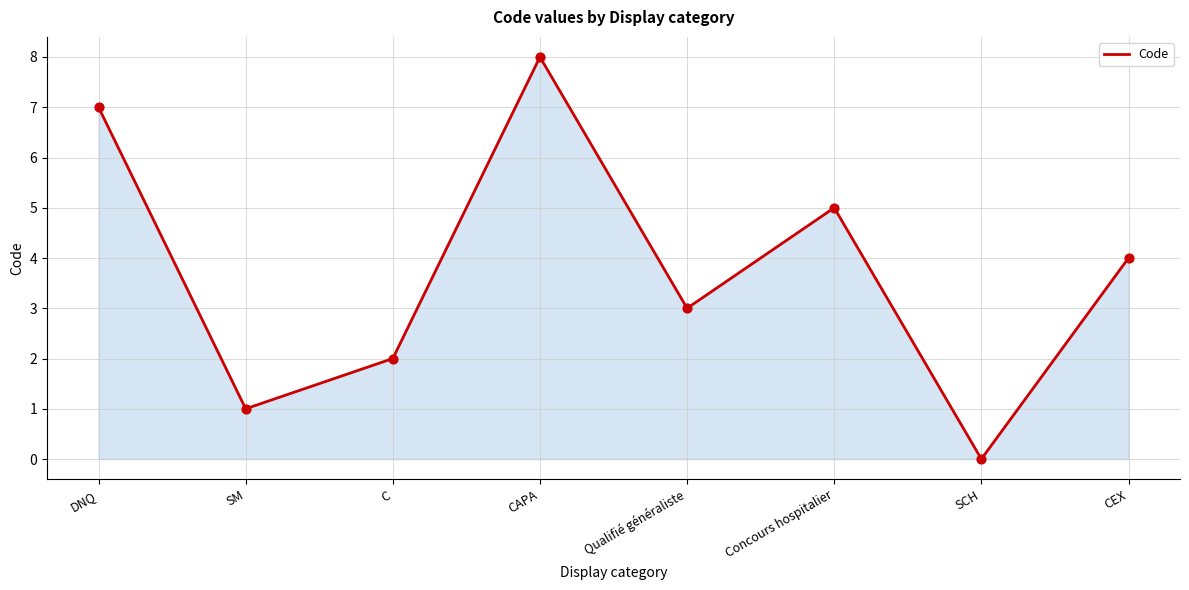

What is the change in value from Concours hospitalier to SCH?

-5